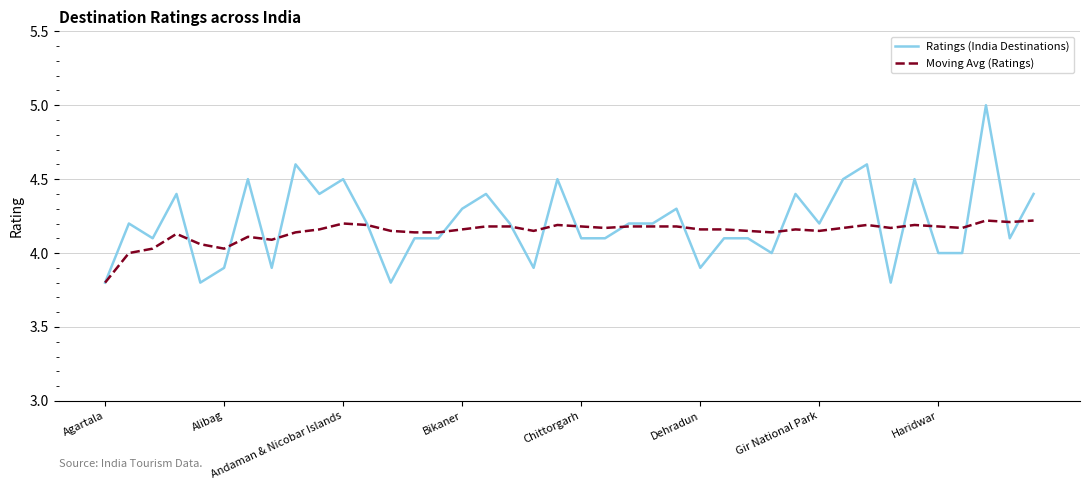

List the series in order of their peak value, highest first.

Ratings (India Destinations), Moving Avg (Ratings)